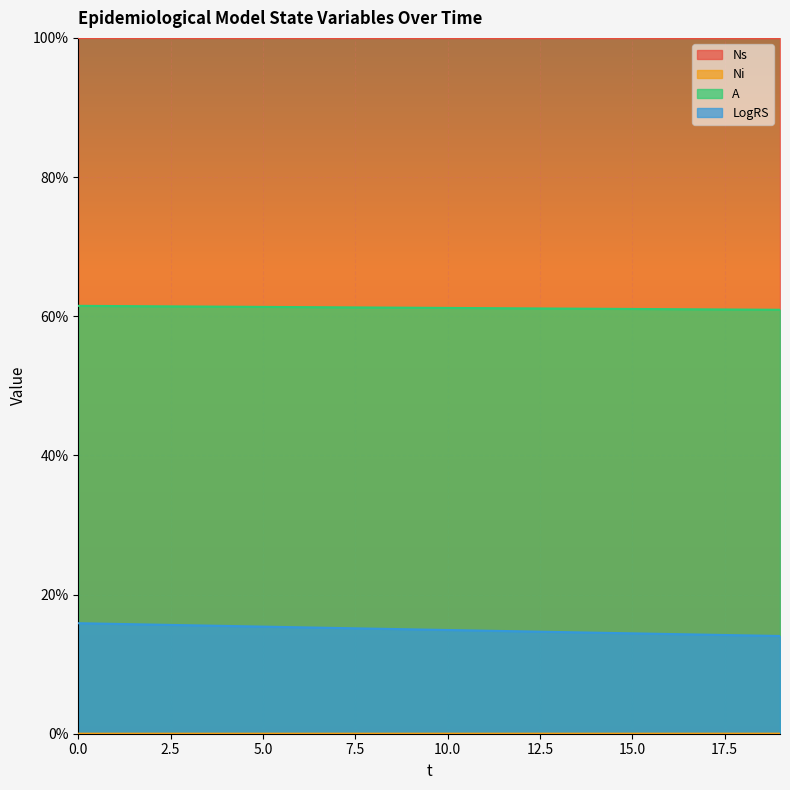

Which series changed the most between 5 and 16?

LogRS